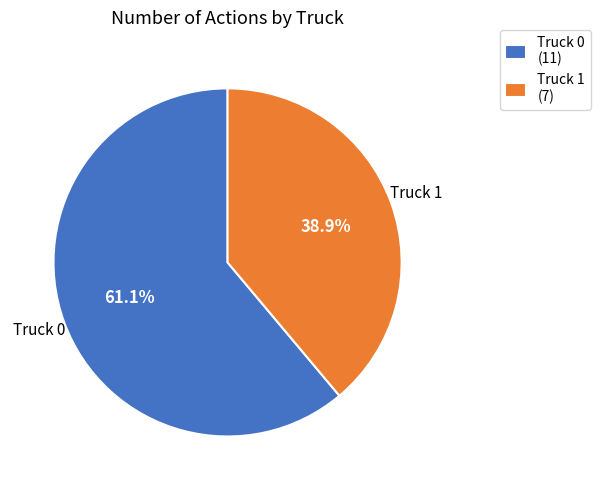

To the nearest percent, what percentage of the pie is Truck 0?

61%